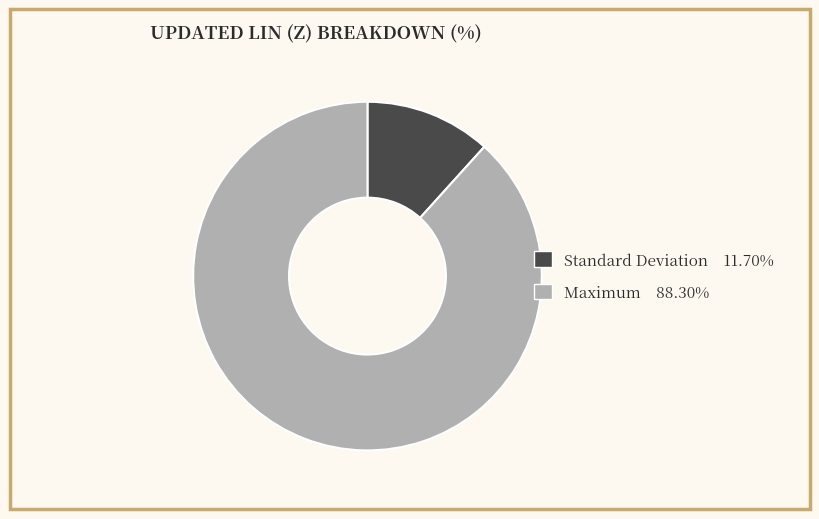

Do Maximum and Standard Deviation together represent more than half of the pie?

Yes